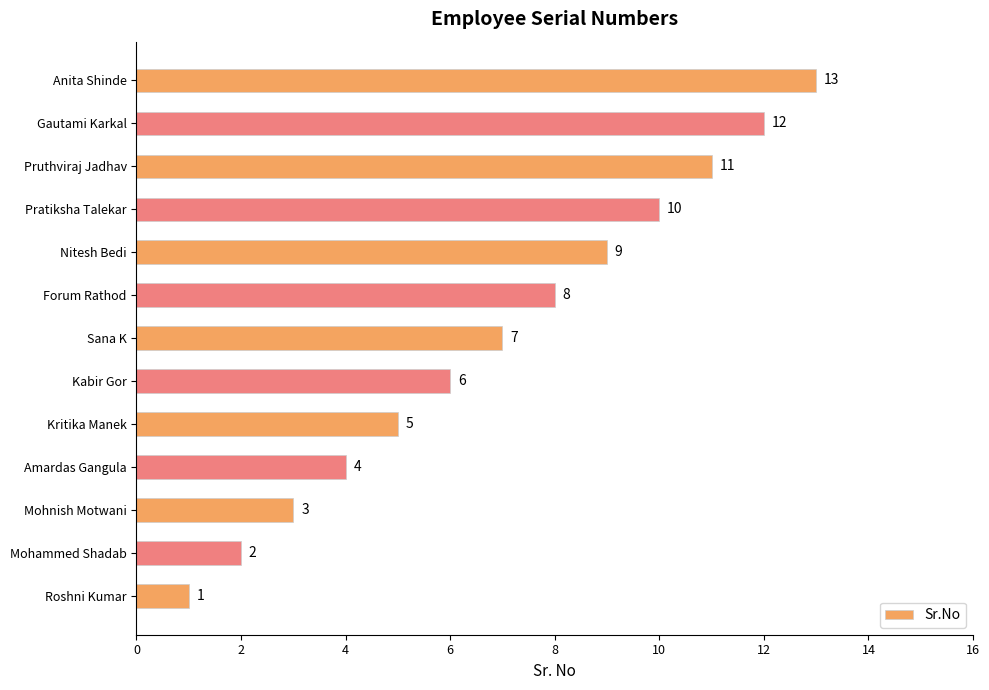

List the labels in order of value, largest first.

Anita Shinde, Gautami Karkal, Pruthviraj Jadhav, Pratiksha Talekar, Nitesh Bedi, Forum Rathod, Sana K, Kabir Gor, Kritika Manek, Amardas Gangula, Mohnish Motwani, Mohammed Shadab, Roshni Kumar